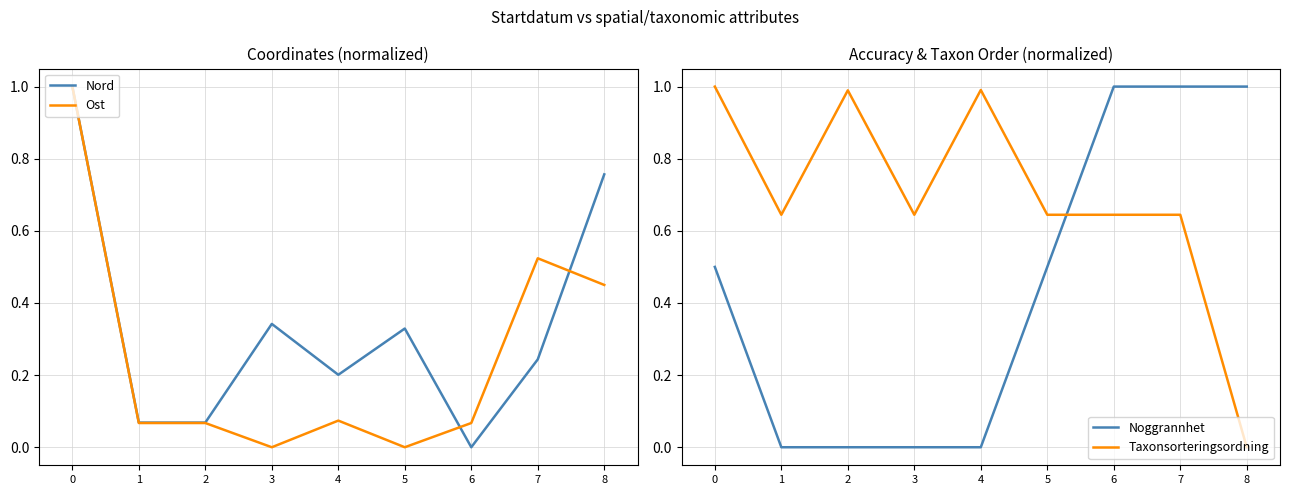

List the series in order of their peak value, highest first.

Nord, Ost, Noggrannhet, Taxonsorteringsordning